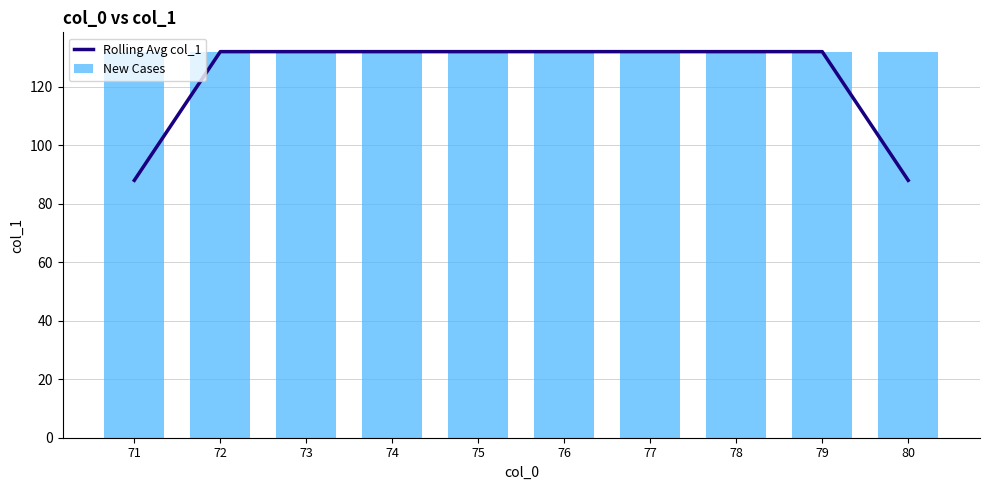

At which label is Rolling Avg col_1 closest to 110?

71